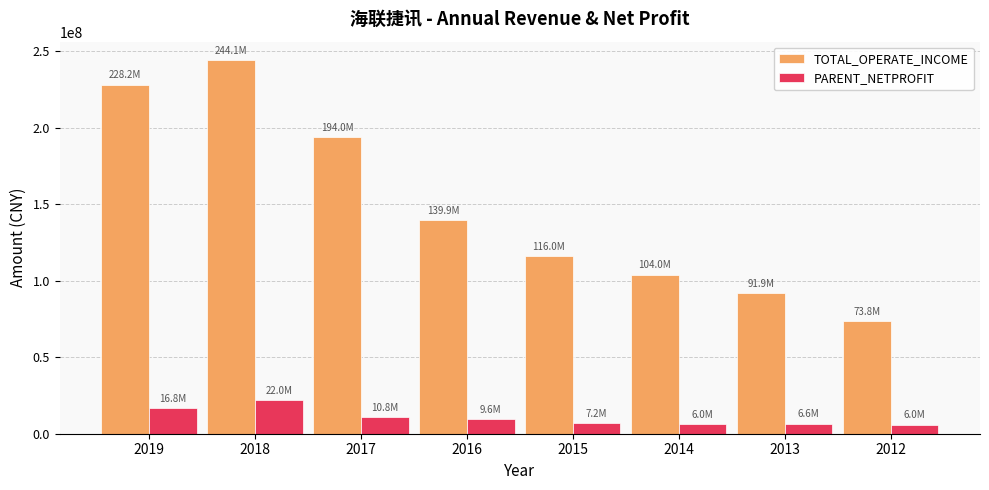

What is the total value across all series at 2014?

110071874.2